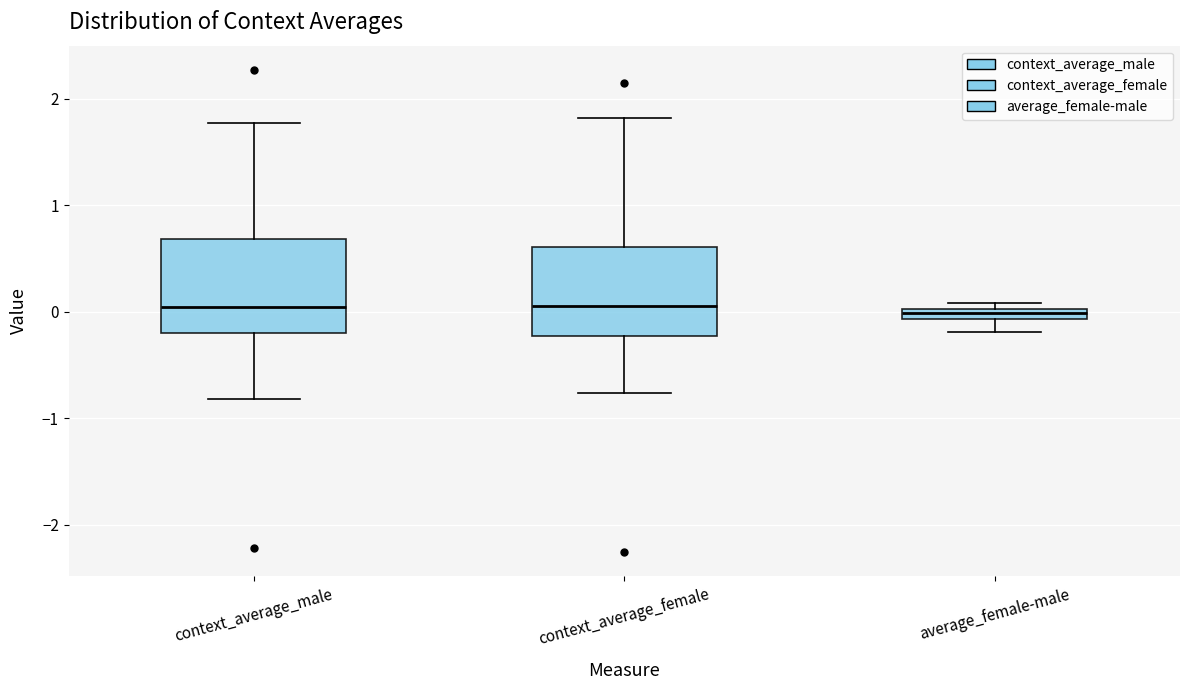

Where does the upper whisker of the box for context_average_female end on the y-axis? The values are not printed on the chart, so give them approximately, as read against the axis.

1.8